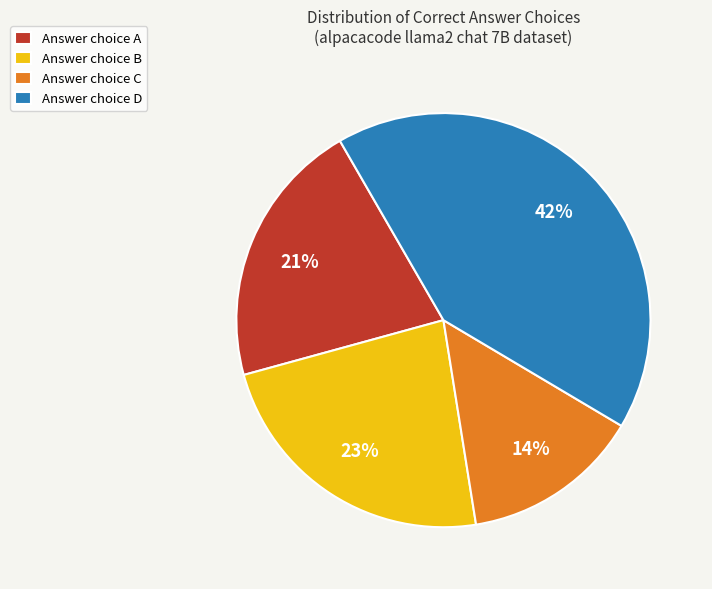

The Answer choice C slice represents 14% of the pie. True or false?

True